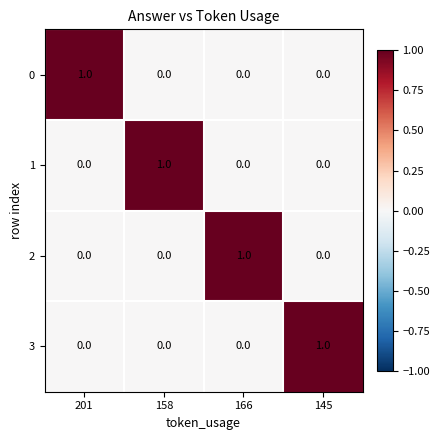

The value of 1 at 145 is -1. True or false?

False